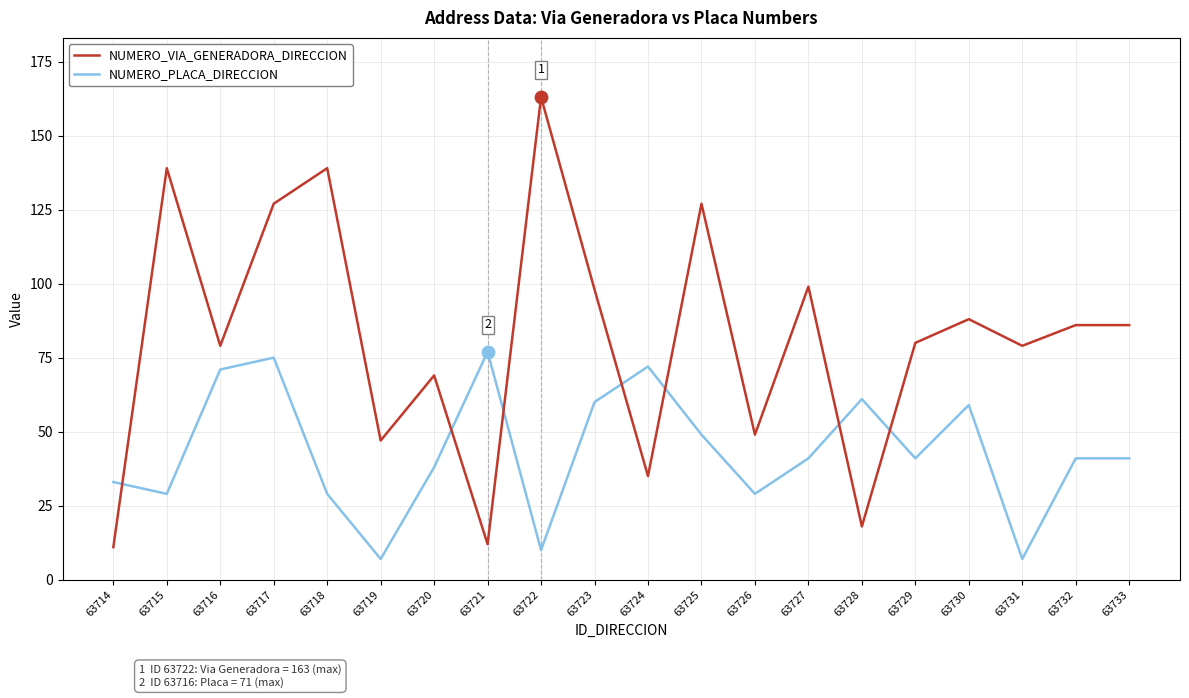

What are all the series names shown in the legend?

NUMERO_VIA_GENERADORA_DIRECCION, NUMERO_PLACA_DIRECCION